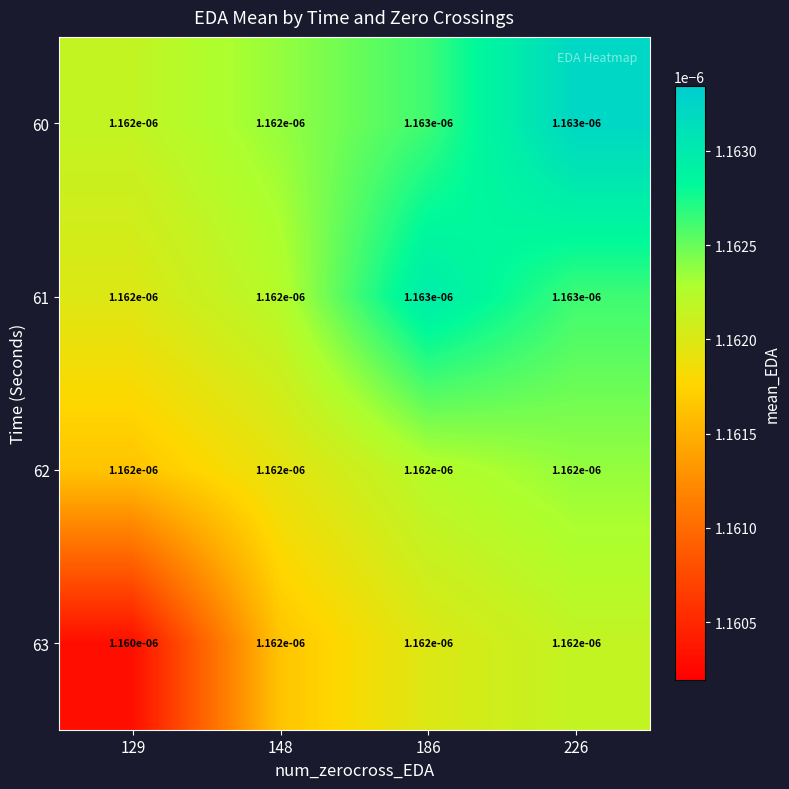

Rank the series at 148 from lowest to highest value.

63, 62, 61, 60